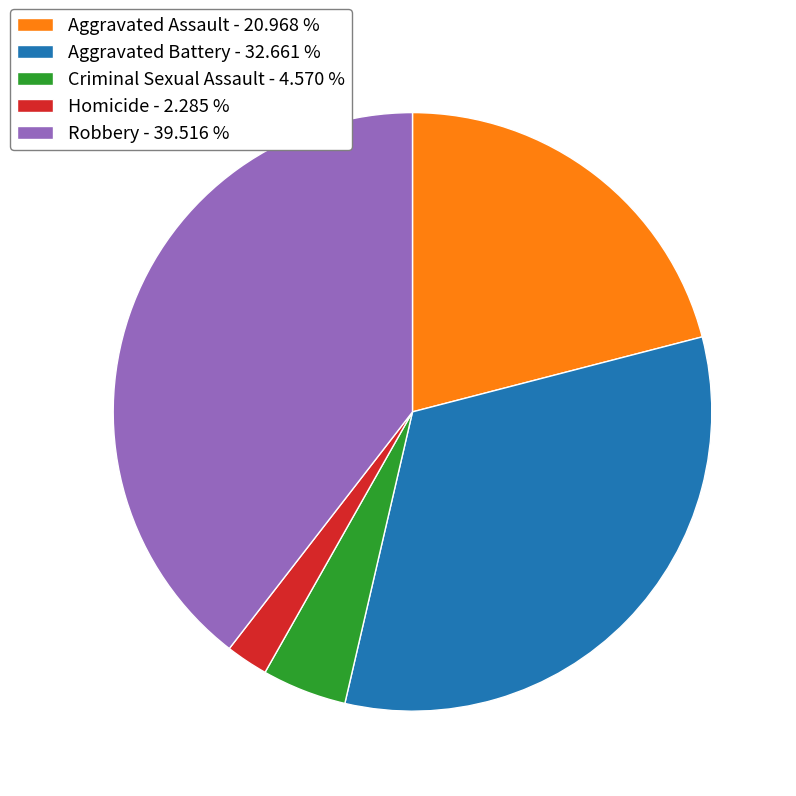

Does any single category account for the majority?

No